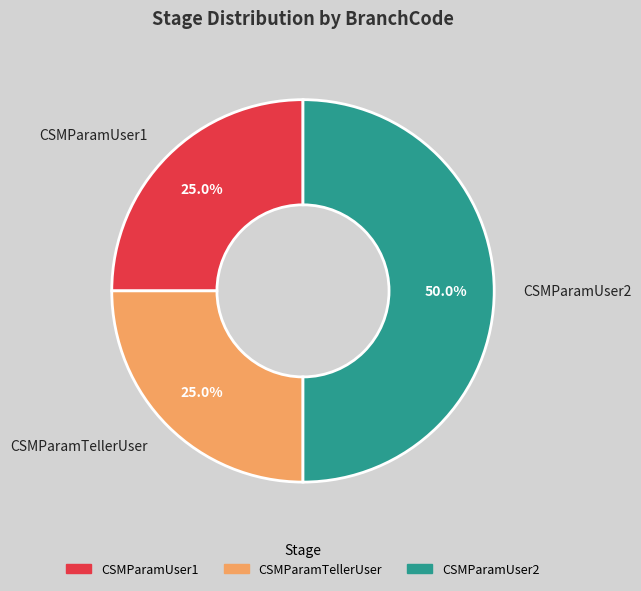

True or false: CSMParamTellerUser accounts for 37% of the total.

False